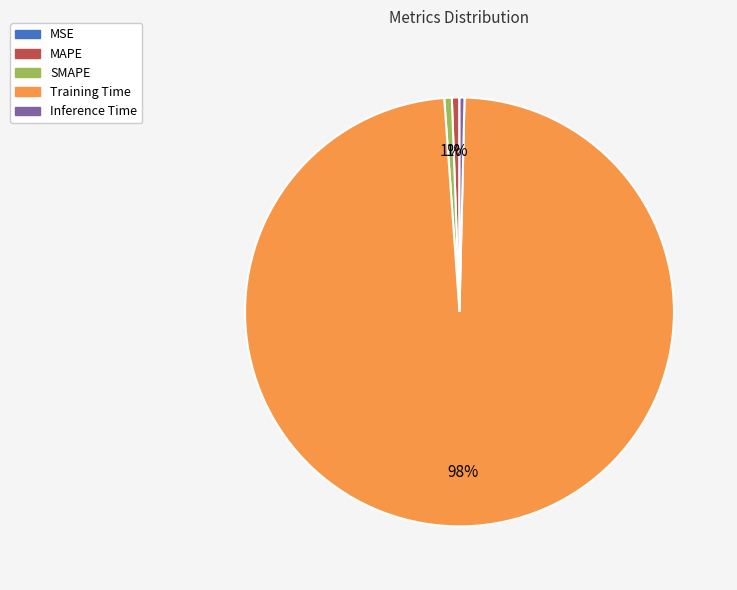

Which slice is the largest?

Training Time